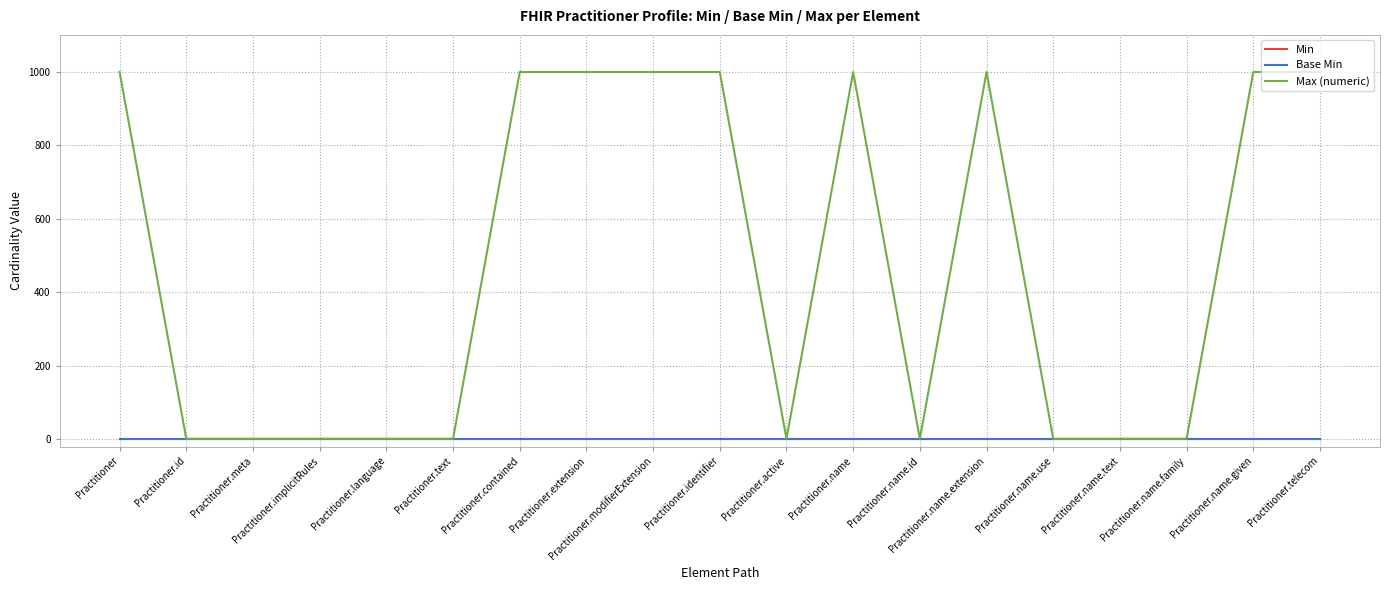

Is it true that Base Min equals 0 at Practitioner.text?

True